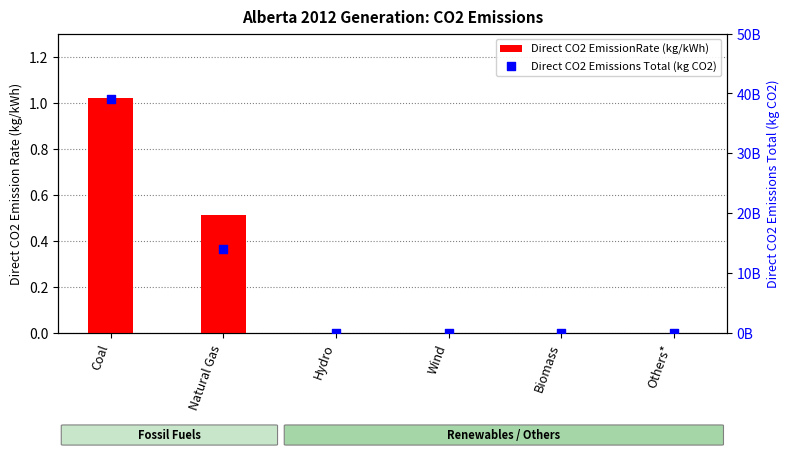

What are all the series names shown in the legend?

Direct CO2 EmissionRate (kg/kWh), Direct CO2 Emissions Total (kg CO2)